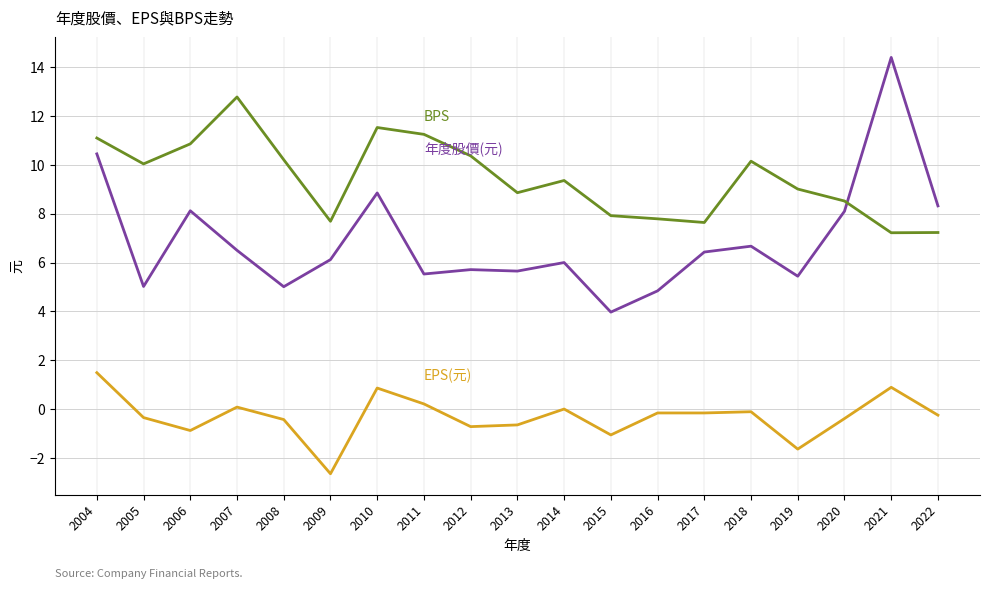

What is the spread (max minus min) of values at 2006?

11.7